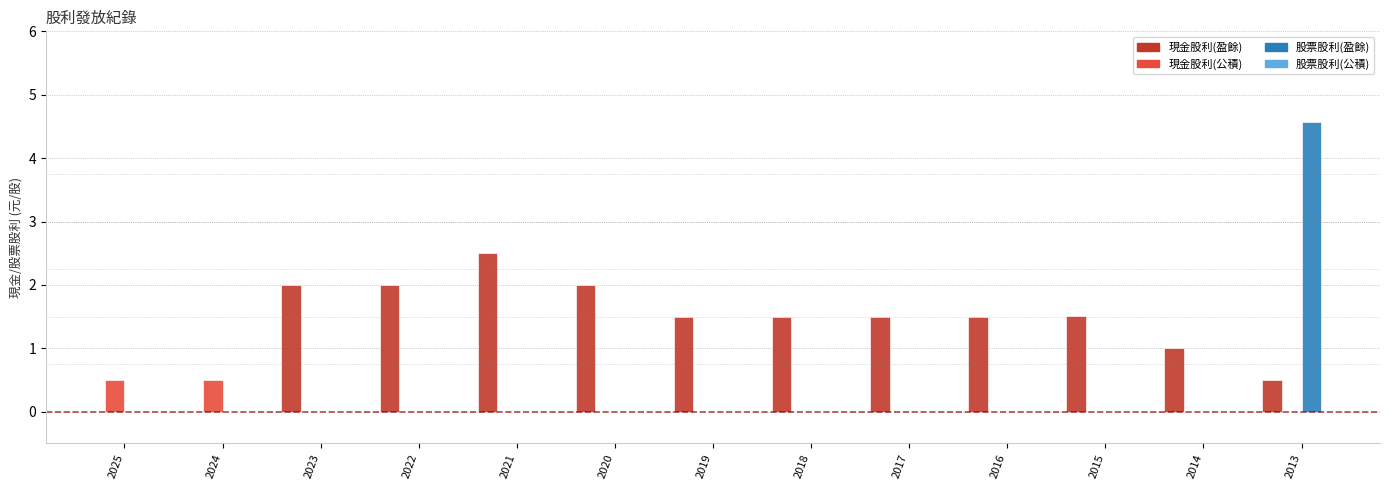

Which series has the largest total across all categories?

現金股利(盈餘)